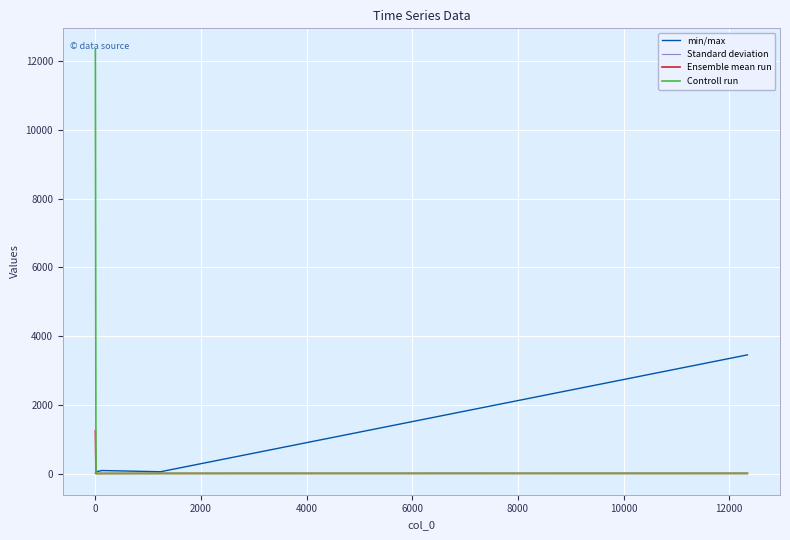

Which series has the largest total across all categories?

Controll run